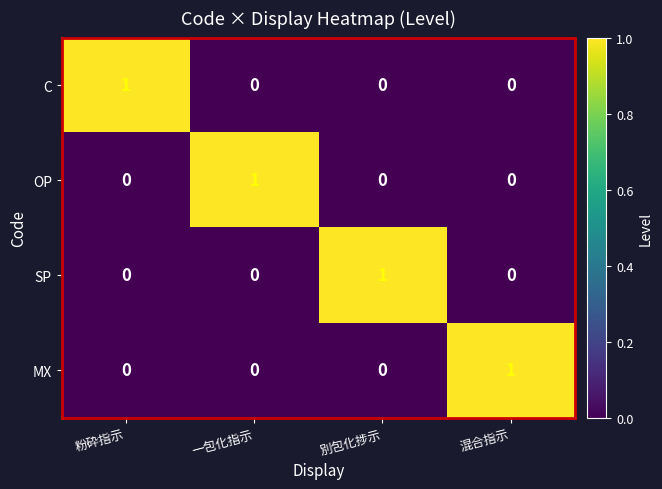

At how many categories does at least one series exceed 0?

4